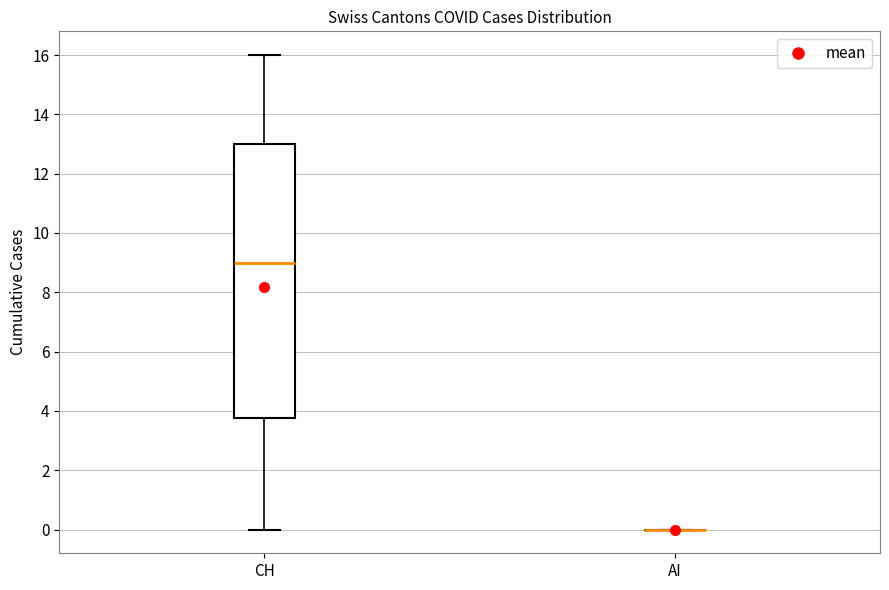

Reading left to right, transcribe this box plot: for each box, give where its median line is, the range the box spans, and where its two whiskers end, as read against the y-axis. The values are not printed on the chart, so give them approximately, as read against the axis.

CH: median 9.0, box 3.8 to 13.0, whiskers 0.0 to 16.0
AI: box collapsed to a line at 0.0, whiskers 0.0 to 0.0